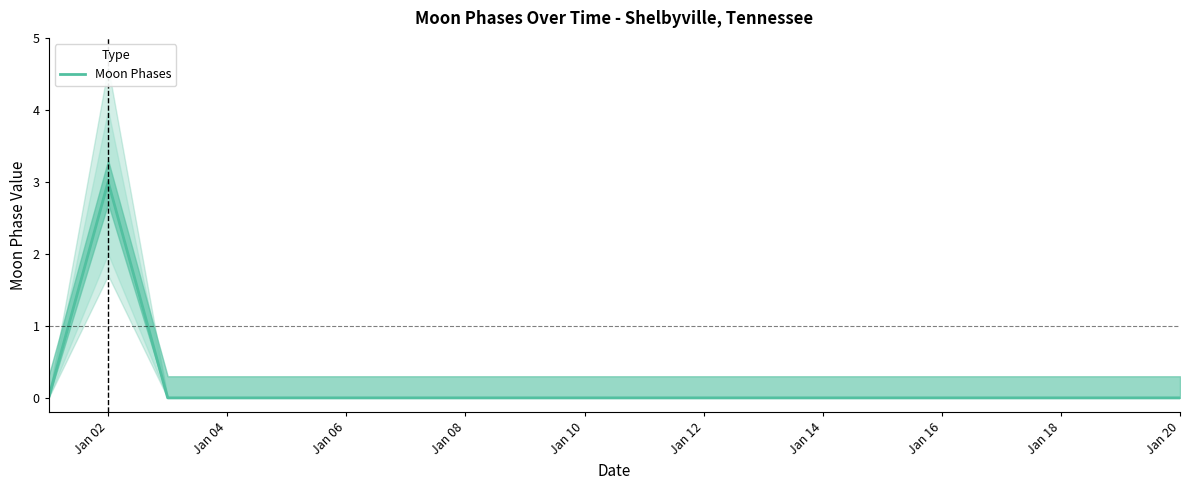

The Moon Phases series shows 0 at Jan 12. True or false?

True